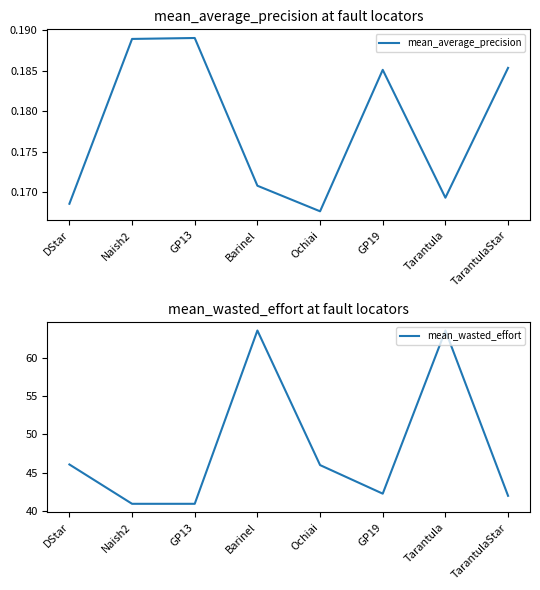

What is the average value of the mean_wasted_effort series?

48.2